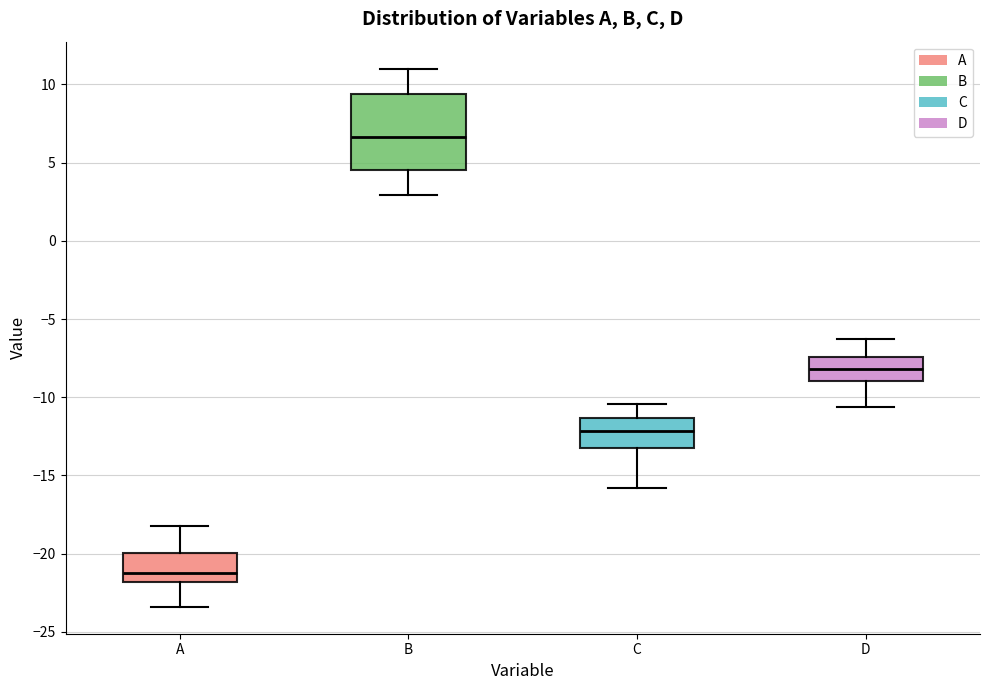

Where is the lower edge of the box for A on the y-axis? The values are not printed on the chart, so give them approximately, as read against the axis.

-22.0